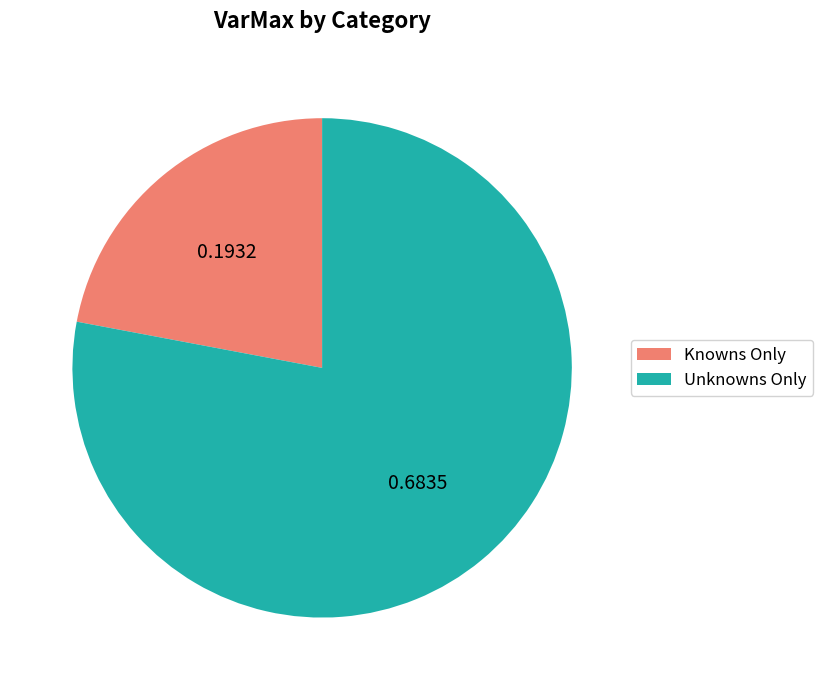

Between Knowns Only and Unknowns Only, which is larger?

Unknowns Only